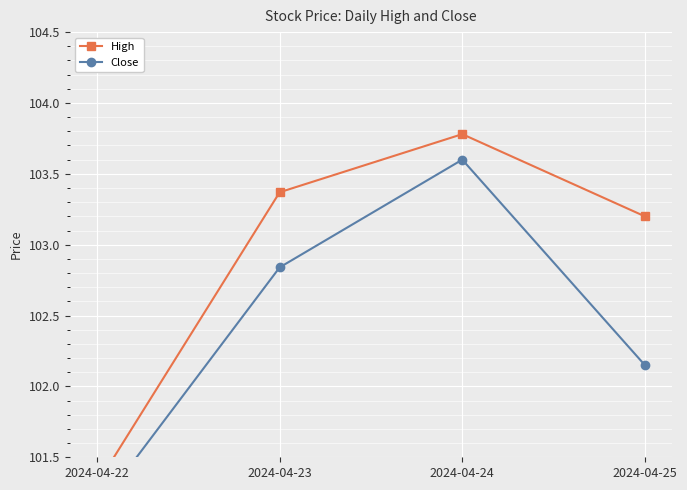

What is the sum of all High values?

411.7